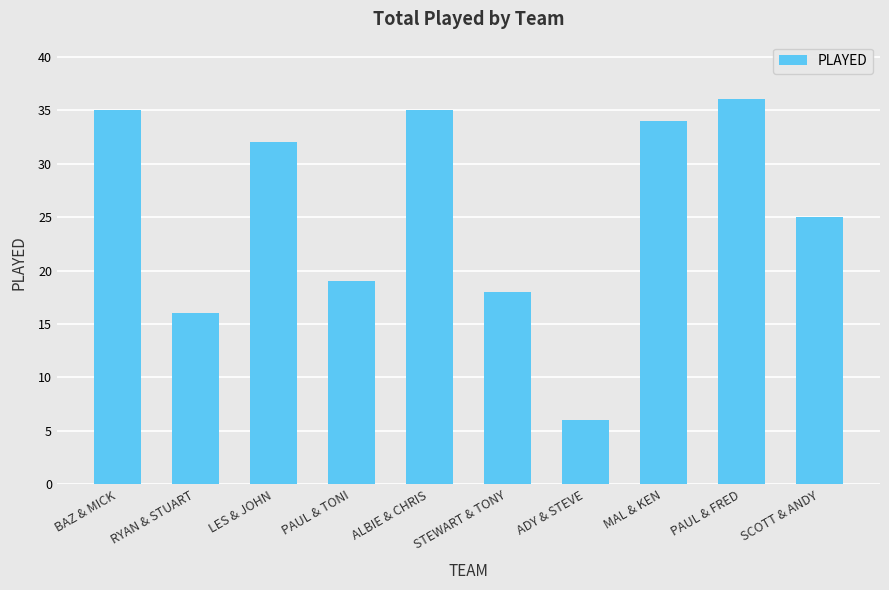

Reading left to right, transcribe all the data shown in this chart.

BAZ & MICK=35	RYAN & STUART=16	LES & JOHN=32	PAUL & TONI=19	ALBIE & CHRIS=35	STEWART & TONY=18	ADY & STEVE=6	MAL & KEN=34	PAUL & FRED=36	SCOTT & ANDY=25